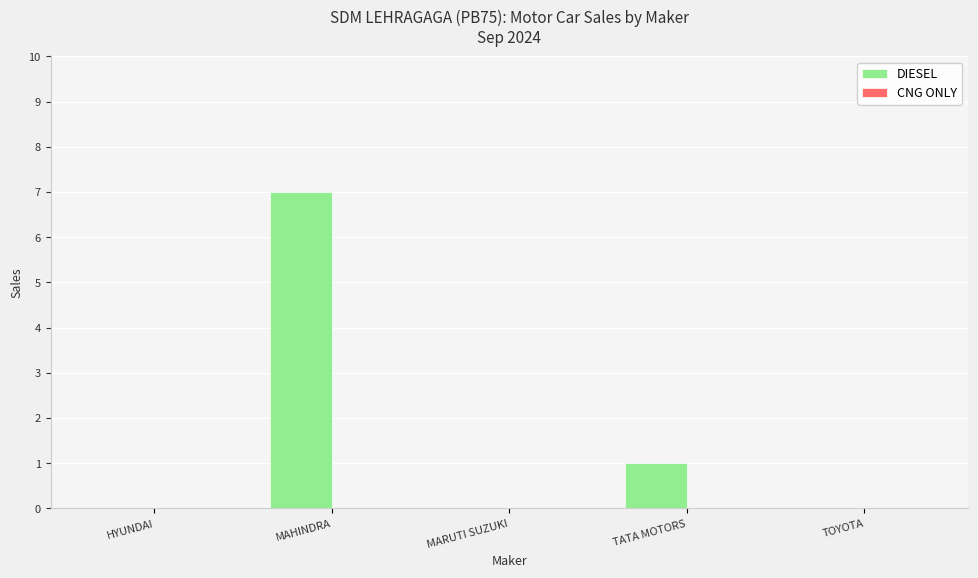

Are the bars horizontal?

No